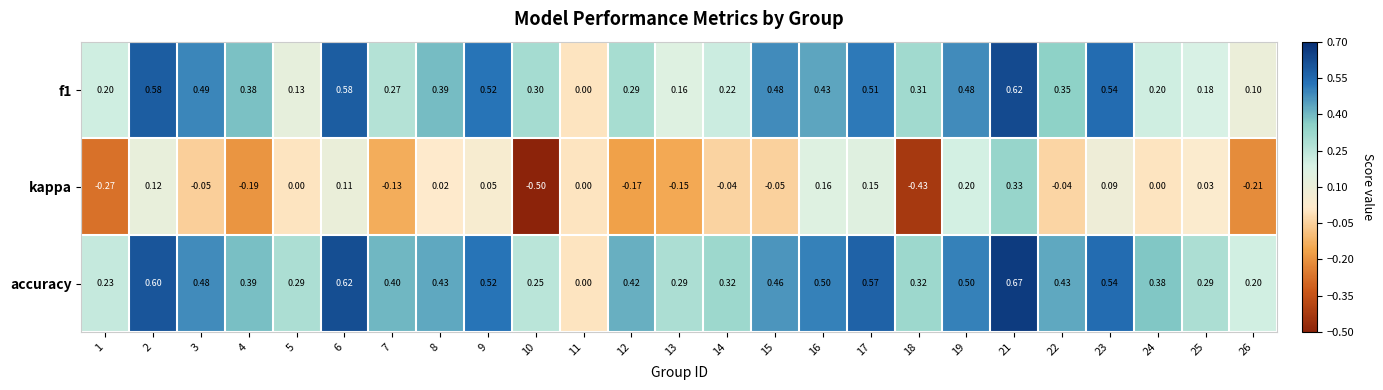

Is the value of f1 at 21 greater than the value of kappa at 6?

Yes